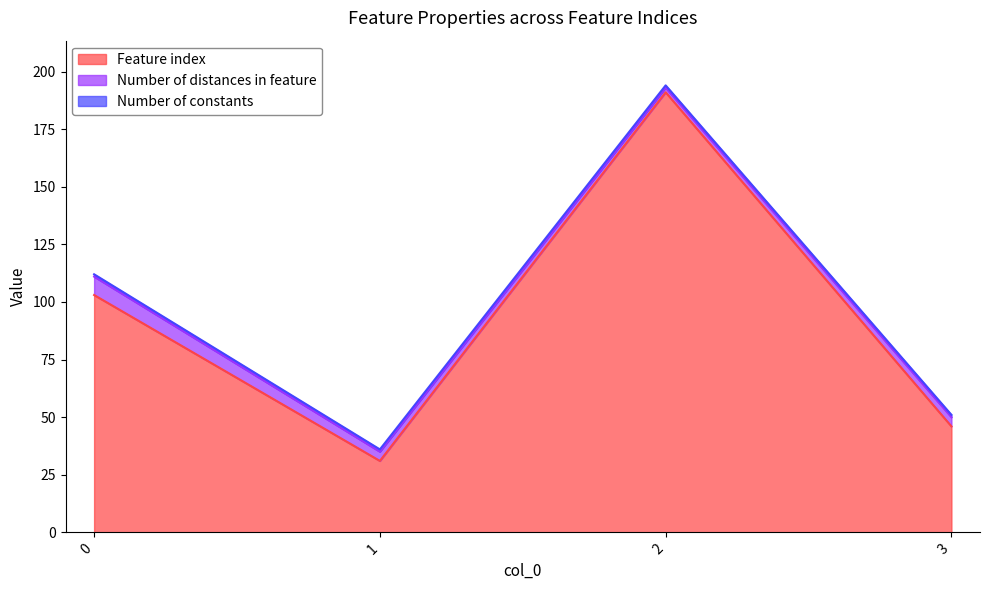

The value of Number of constants at 1 is 0. True or false?

False